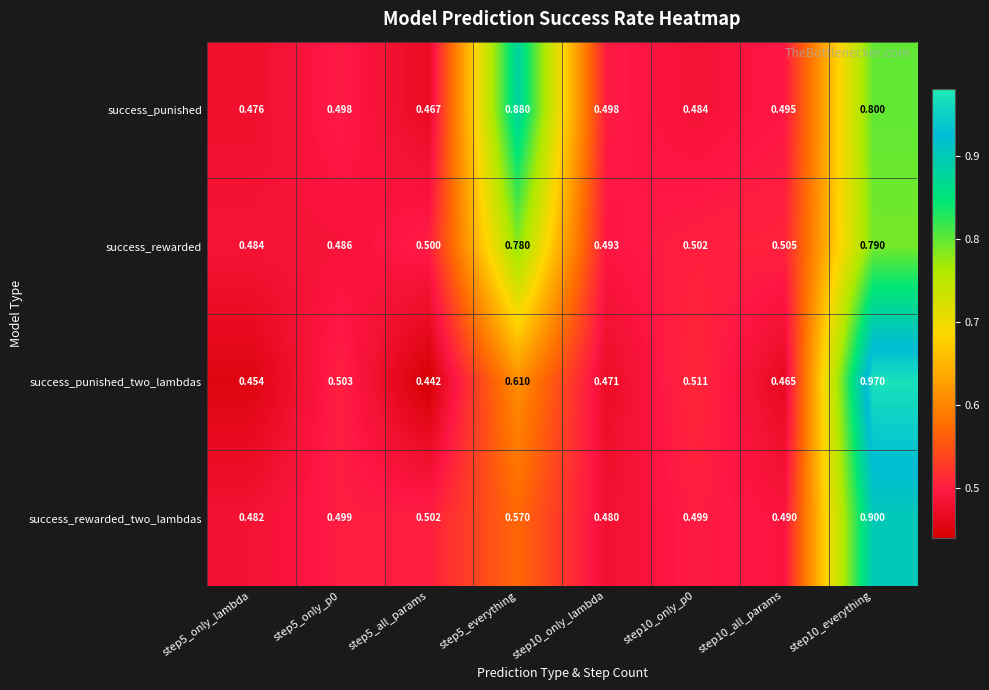

Rank the series by their maximum value, from highest to lowest.

success_punished_two_lambdas, success_rewarded_two_lambdas, success_punished, success_rewarded